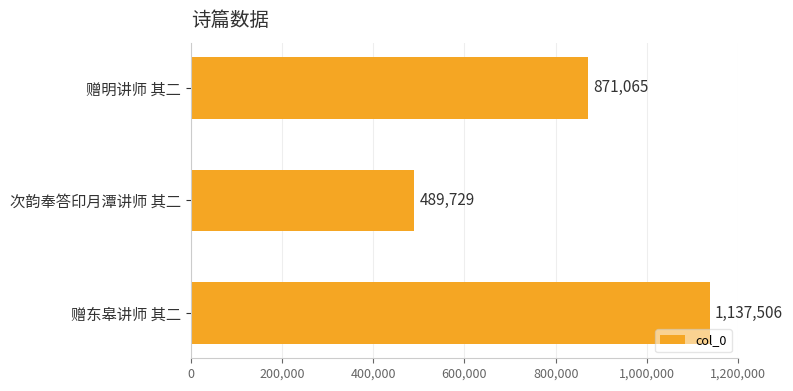

List the labels in order of value, smallest first.

次韵奉答印月潭讲师 其二, 赠明讲师 其二, 赠东皋讲师 其二